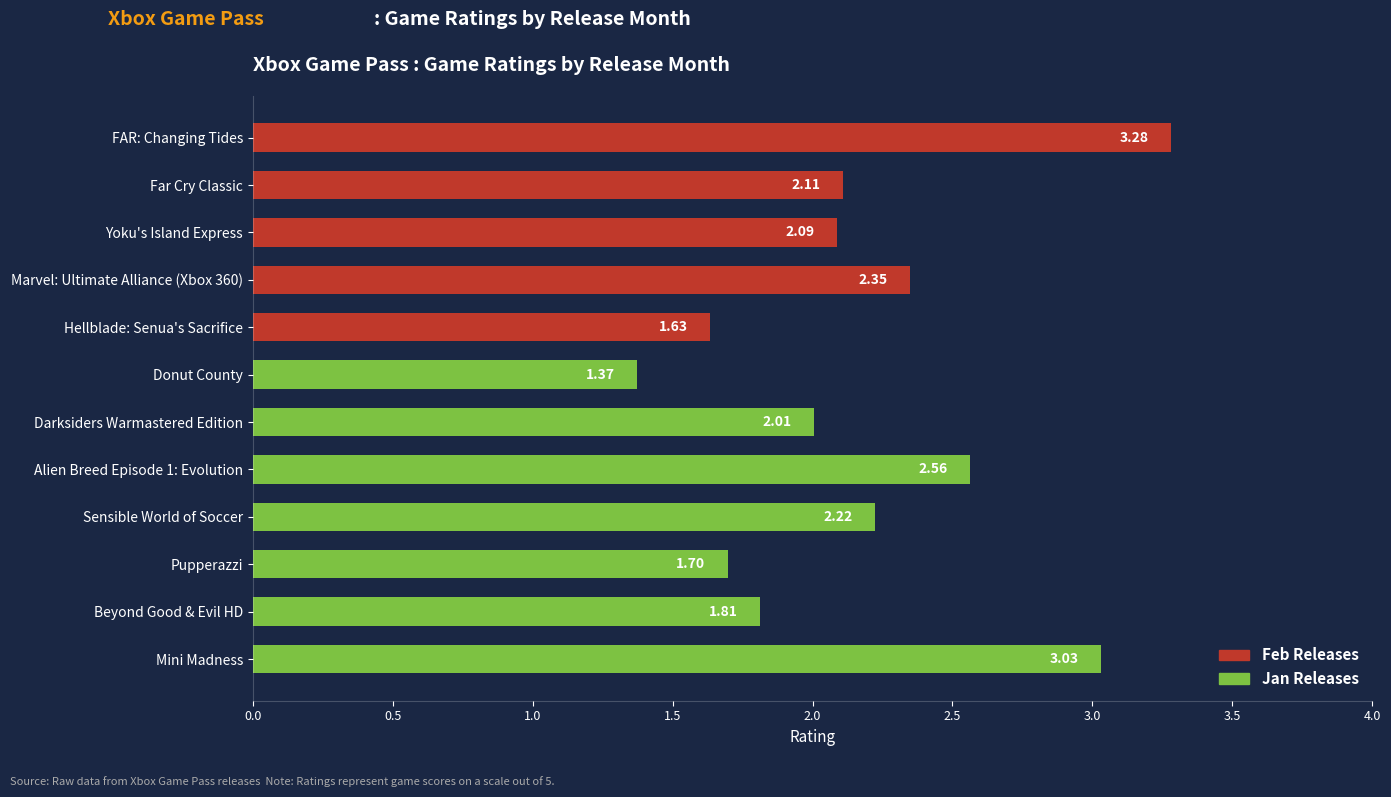

How many bars are there in total?

12